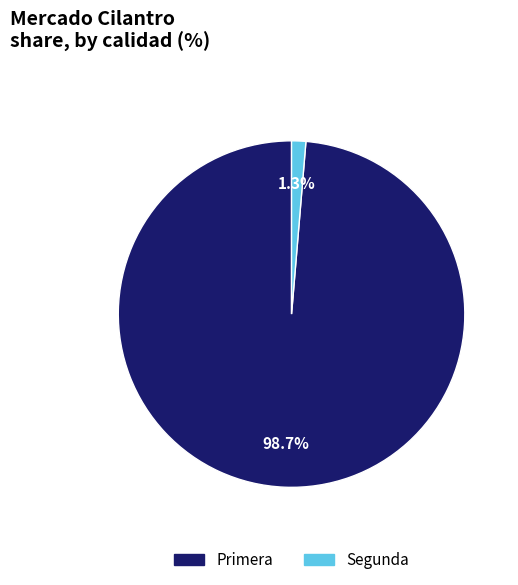

Between Primera and Segunda, which is larger?

Primera